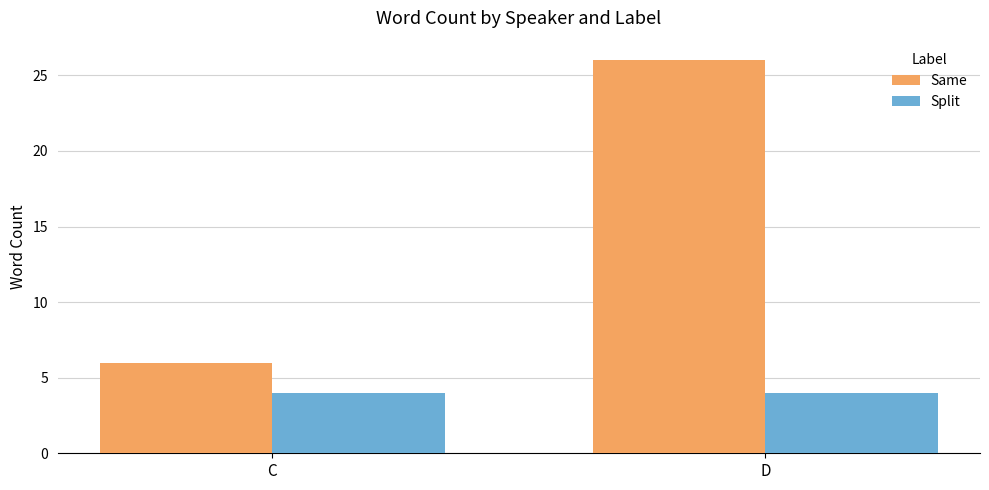

How many groups of bars are there?

2